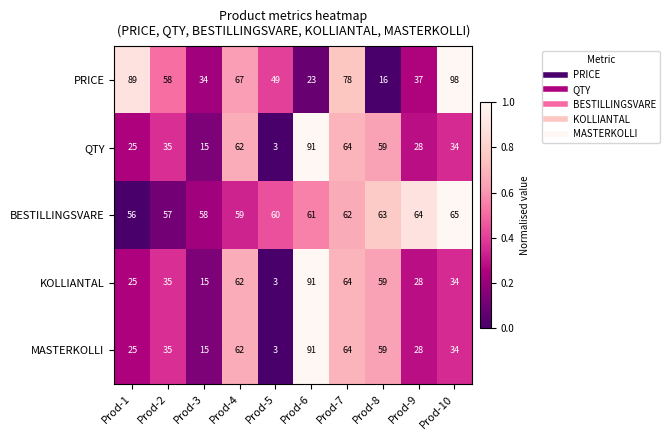

True or false: BESTILLINGSVARE has a value of 82 at Prod-7.

False